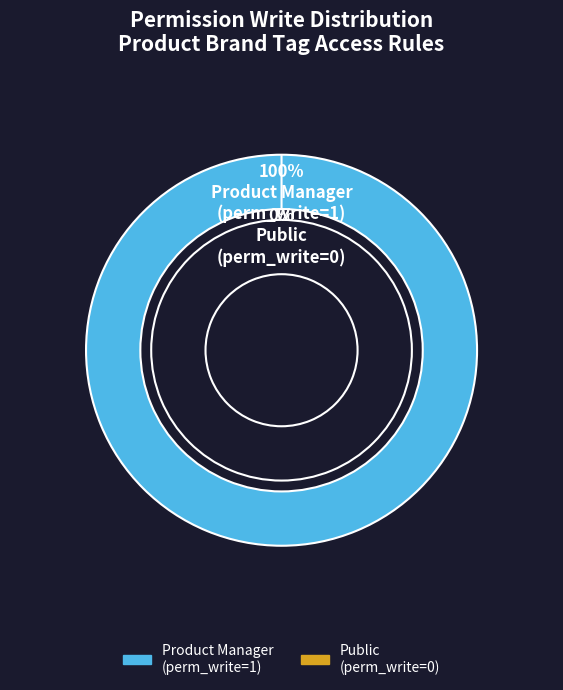

Which slice is the smallest?

access_product_brand_tag_public